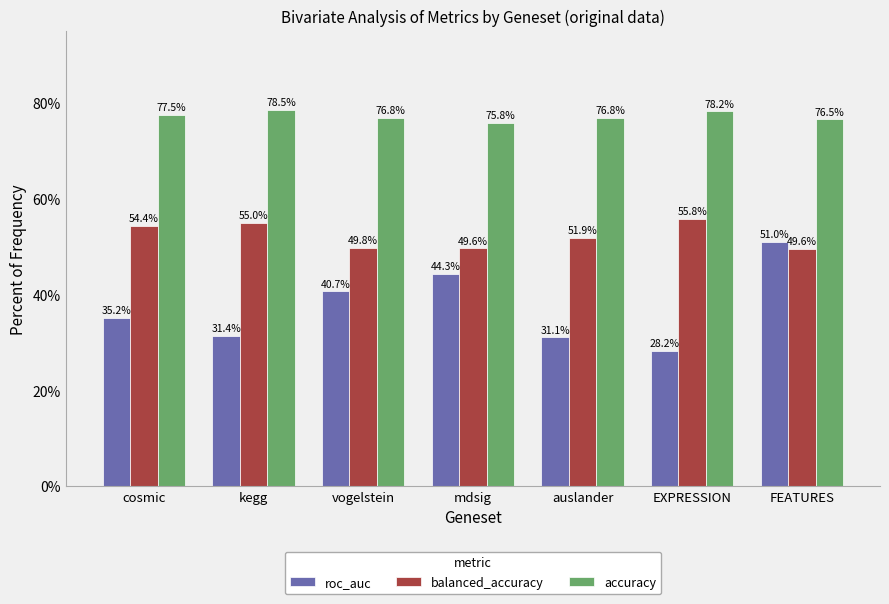

What position from the right is cosmic?

7